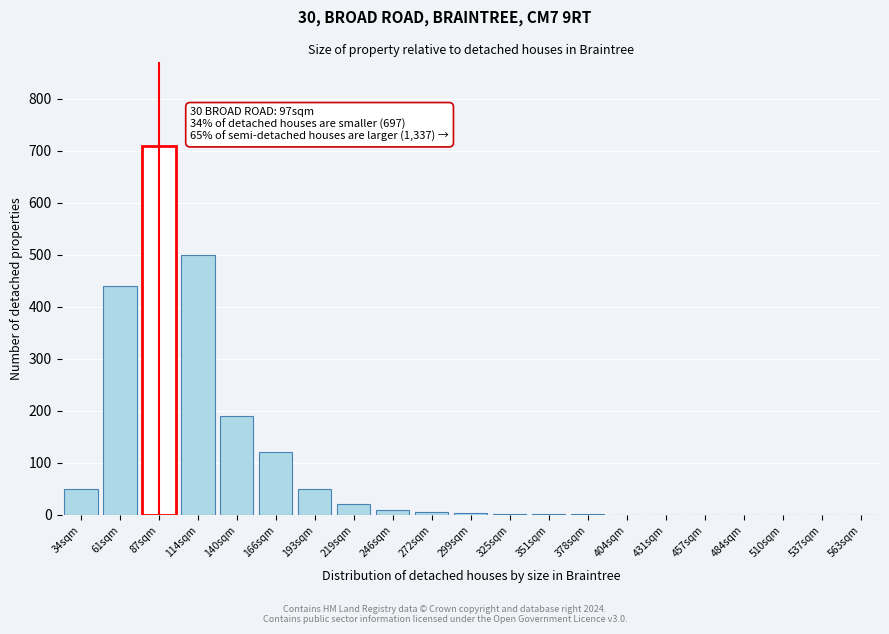

What is the sum of all values?

2102